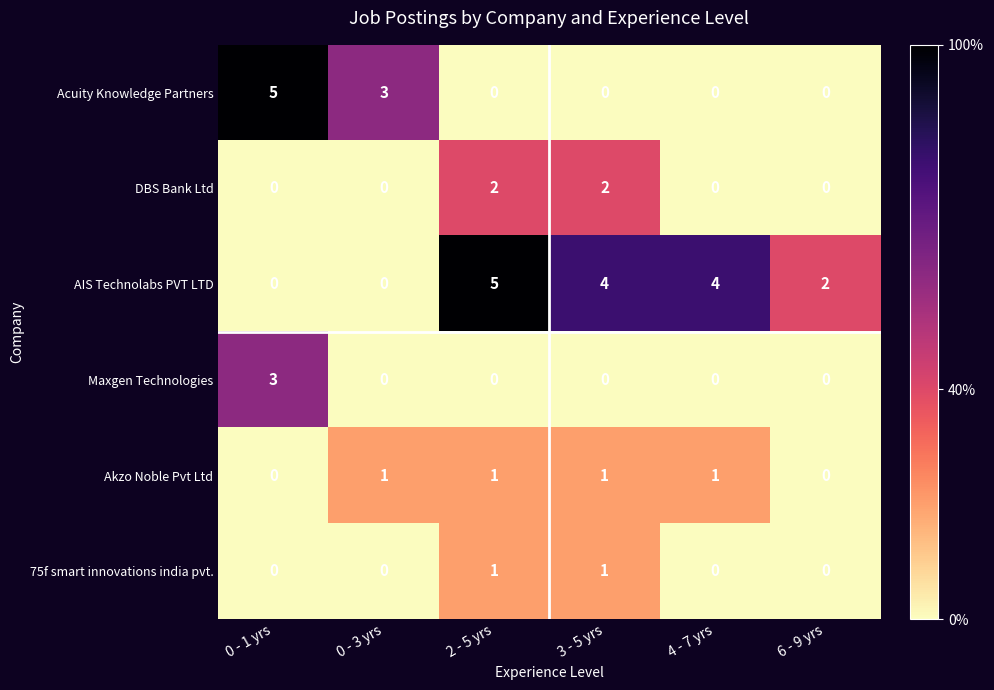

Which series has the largest total across all categories?

AIS Technolabs PVT LTD